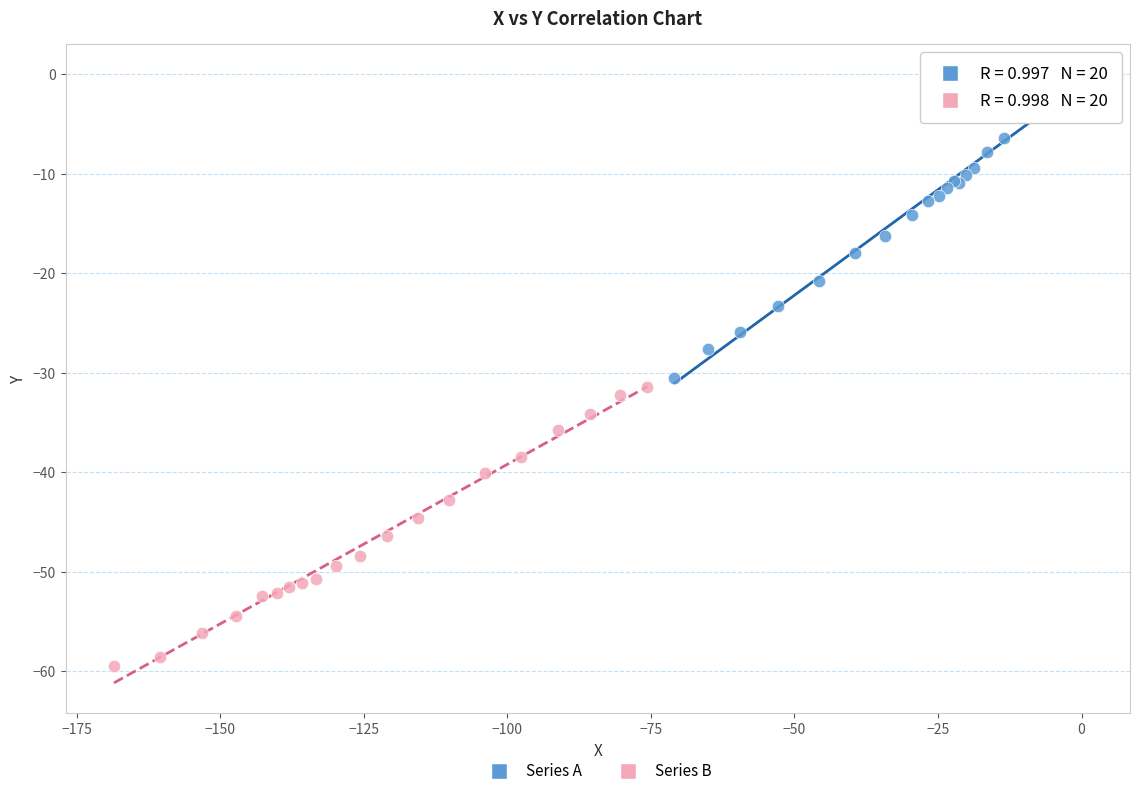

Which series reaches the maximum Y coordinate?

Series A